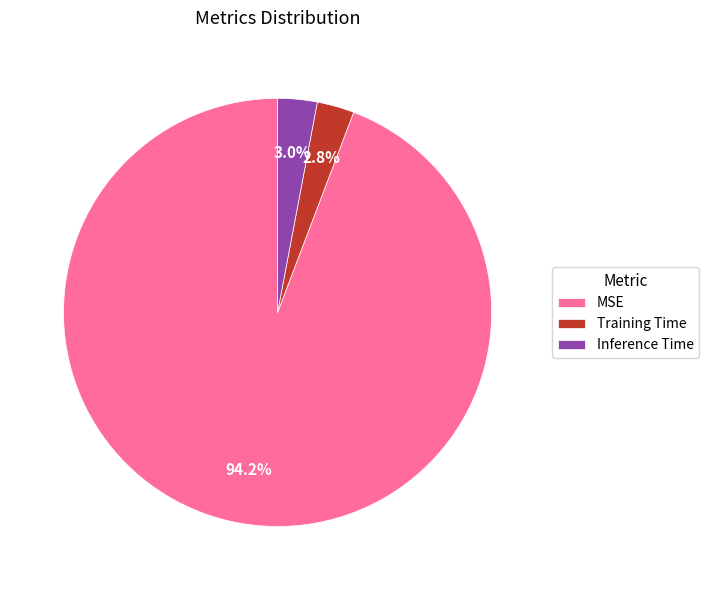

Count the number of slices in the pie.

3